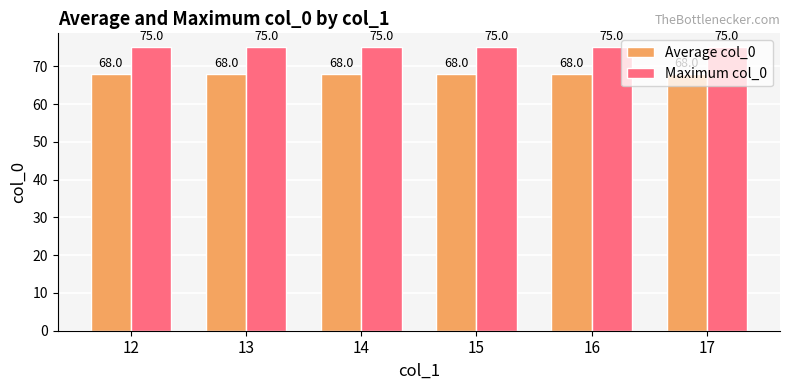

List the series in order of their overall mean, highest first.

Maximum col_0, Average col_0